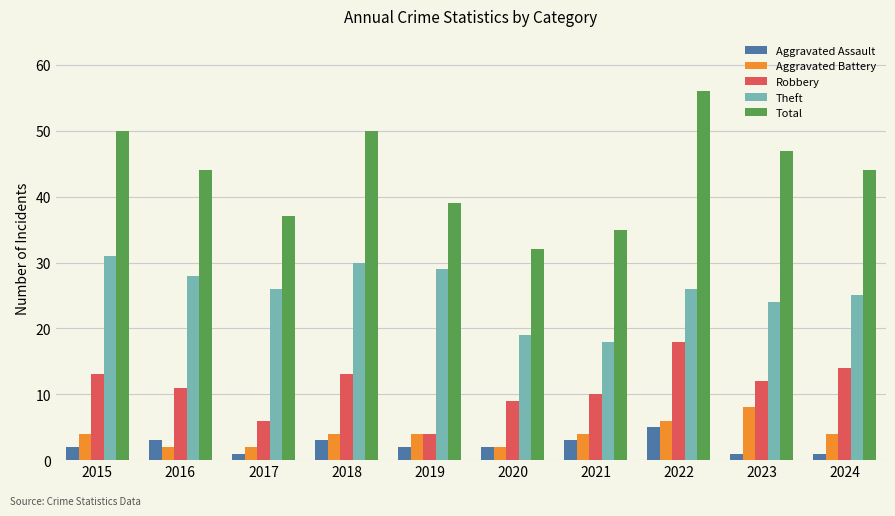

At 2018, list the series in order from smallest to largest.

Aggravated Assault, Aggravated Battery, Robbery, Theft, Total